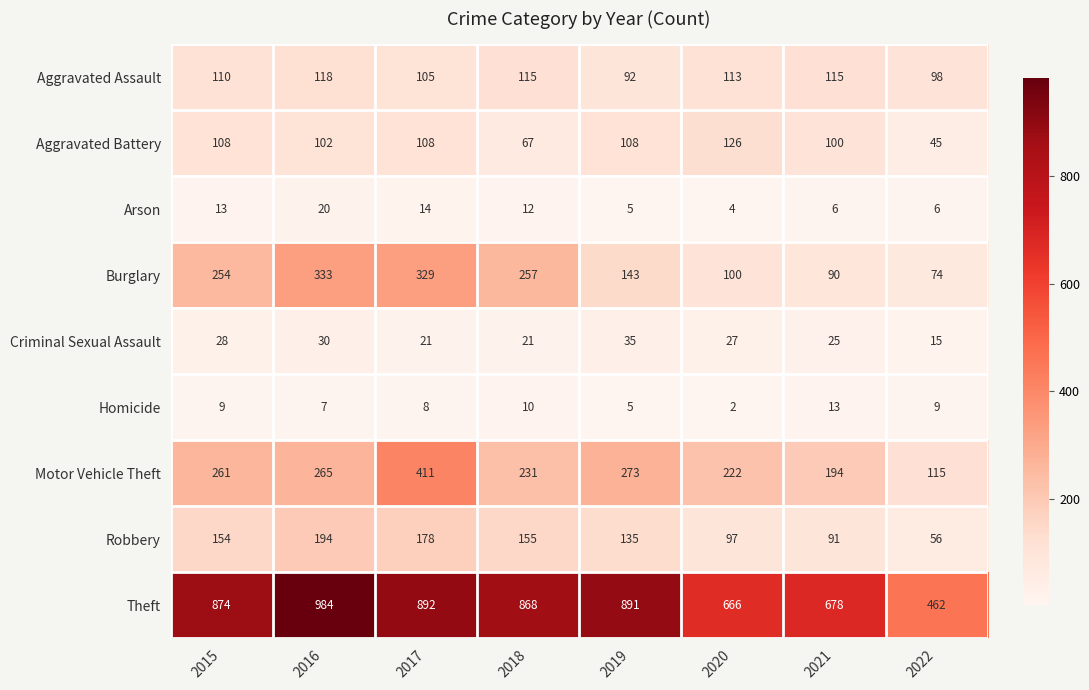

Which series changed the most between 2017 and 2019?

Burglary